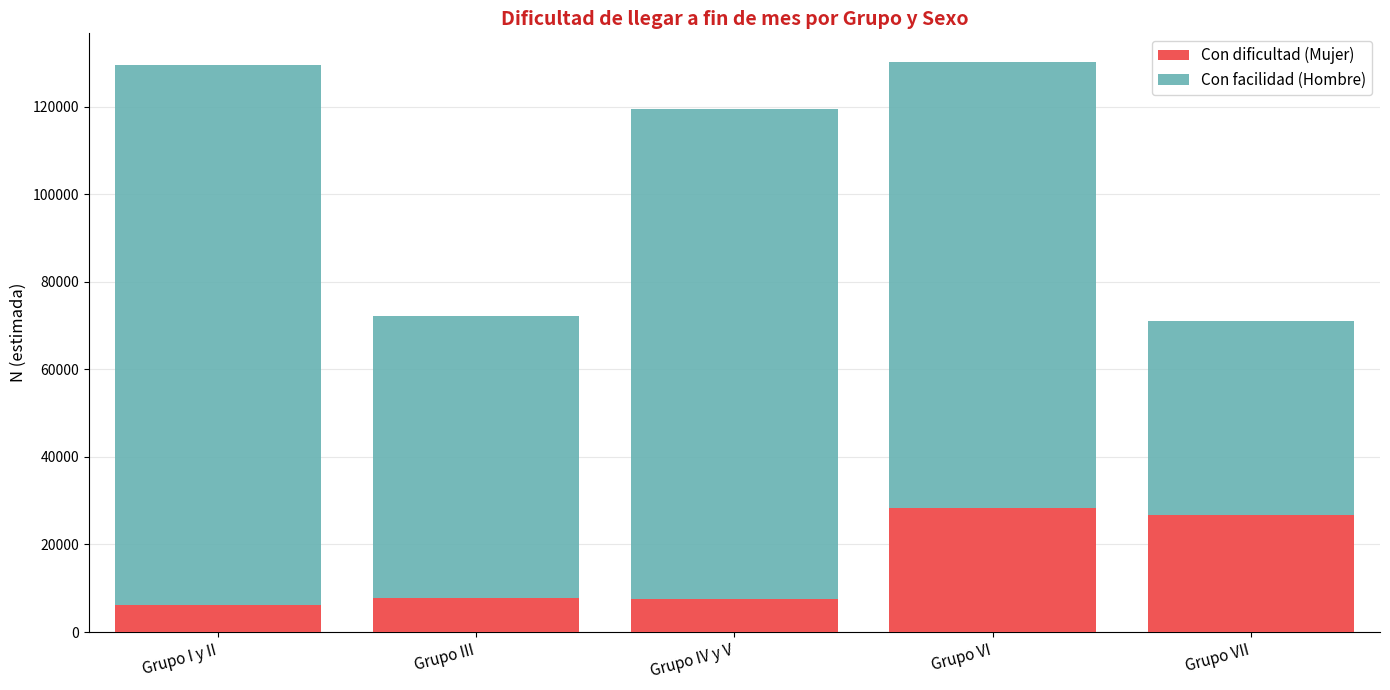

What is the maximum value for Con dificultad (Mujer)?

28382